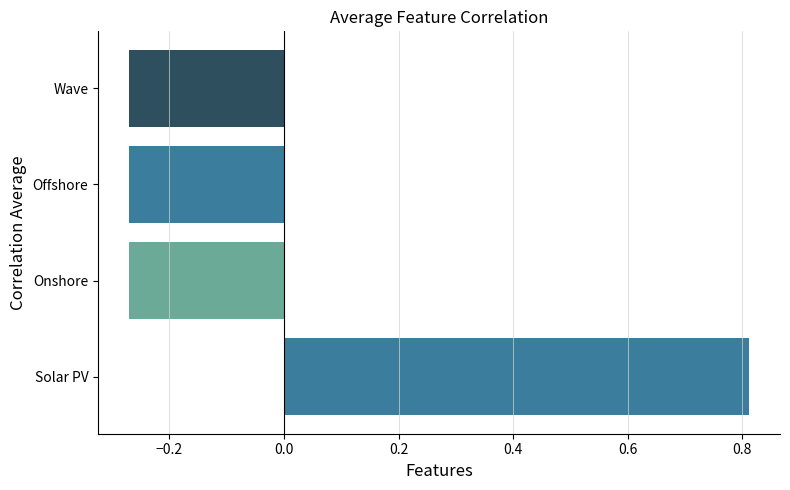

Between Offshore and Solar PV, which is larger?

Solar PV